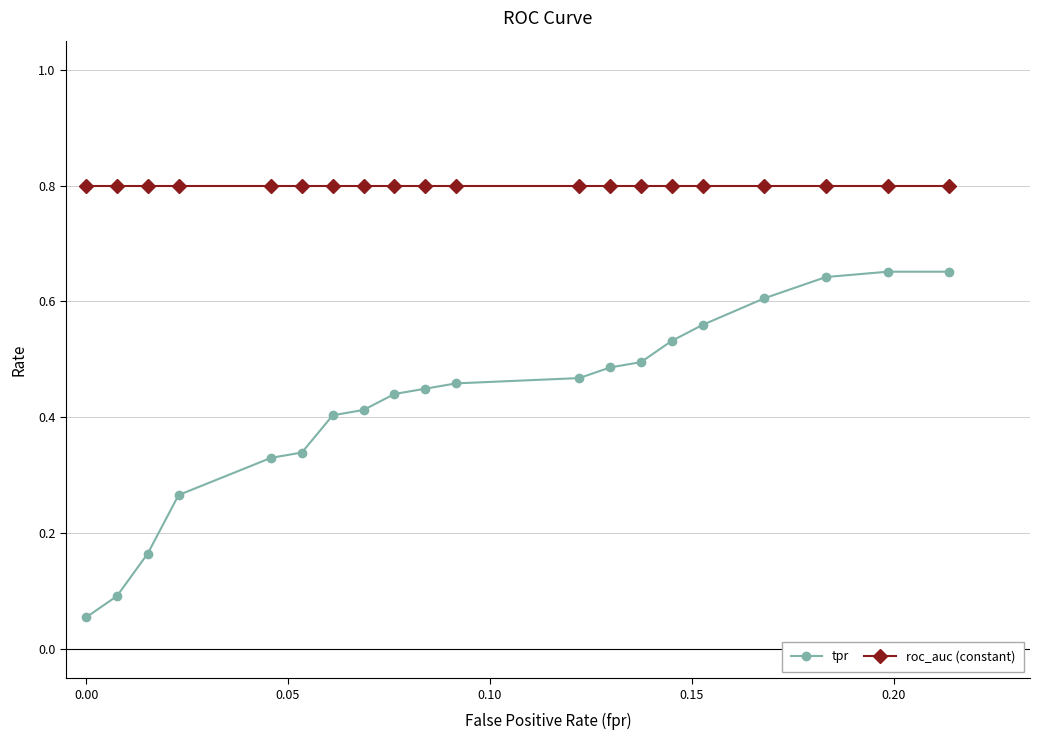

At how many categories does at least one series exceed 0?

20